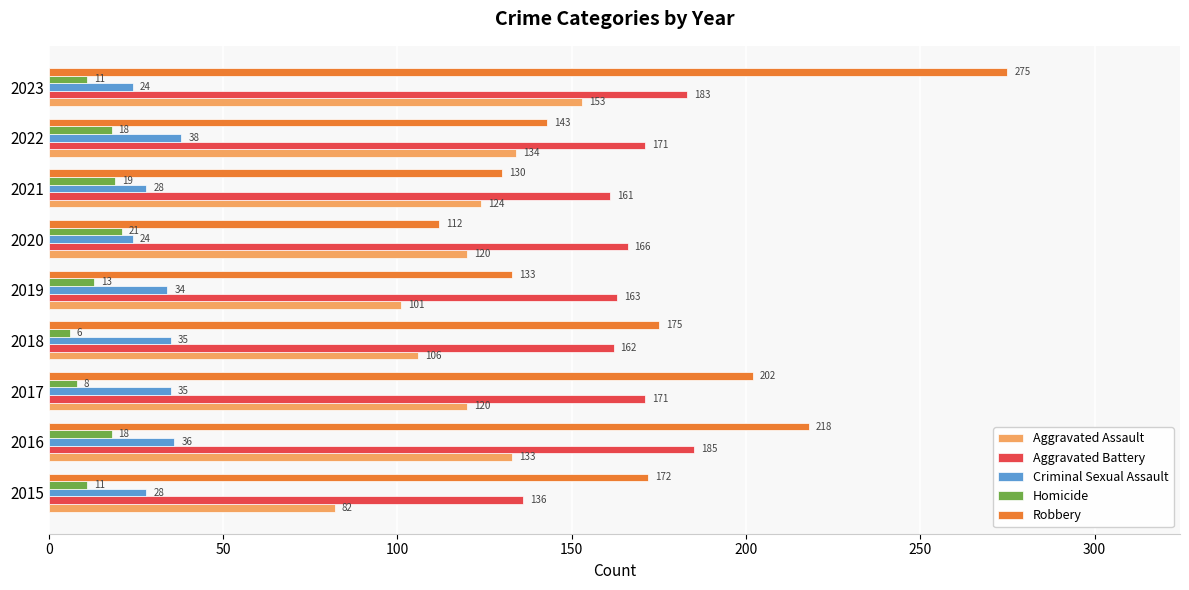

At which category is the sum across all series the highest?

2023